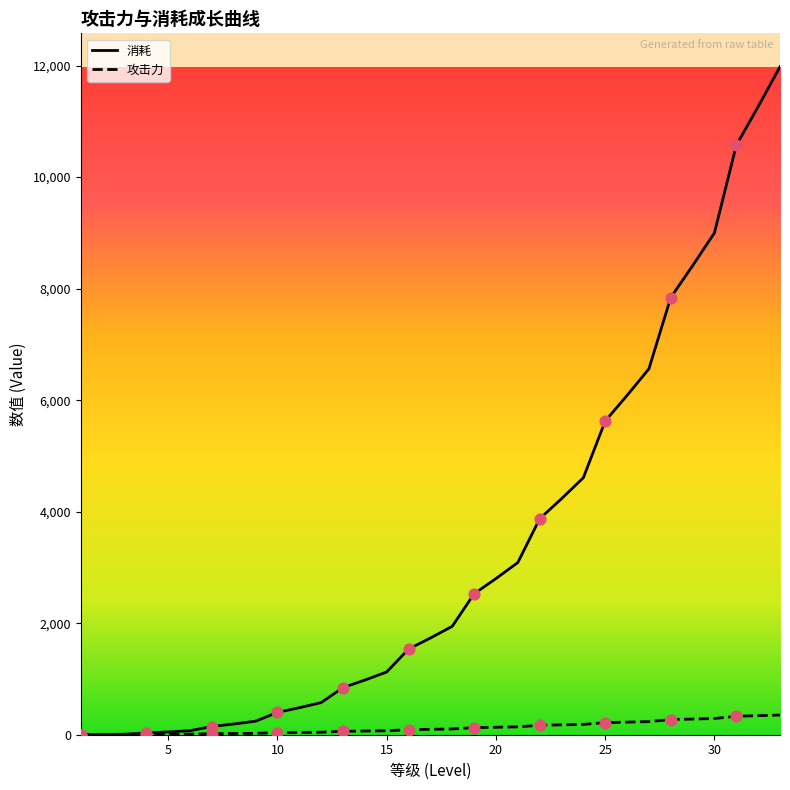

Which series reaches the minimum Y coordinate?

消耗